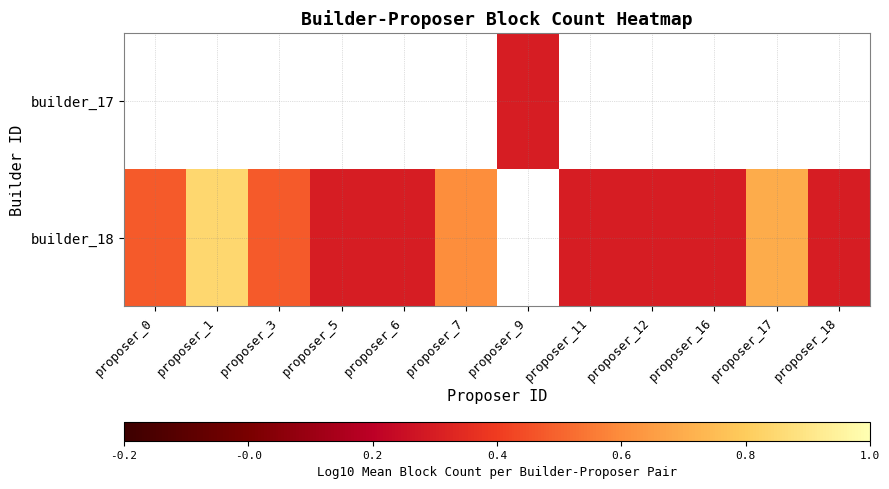

Between proposer_11 and proposer_12, which series saw the biggest shift?

builder_18